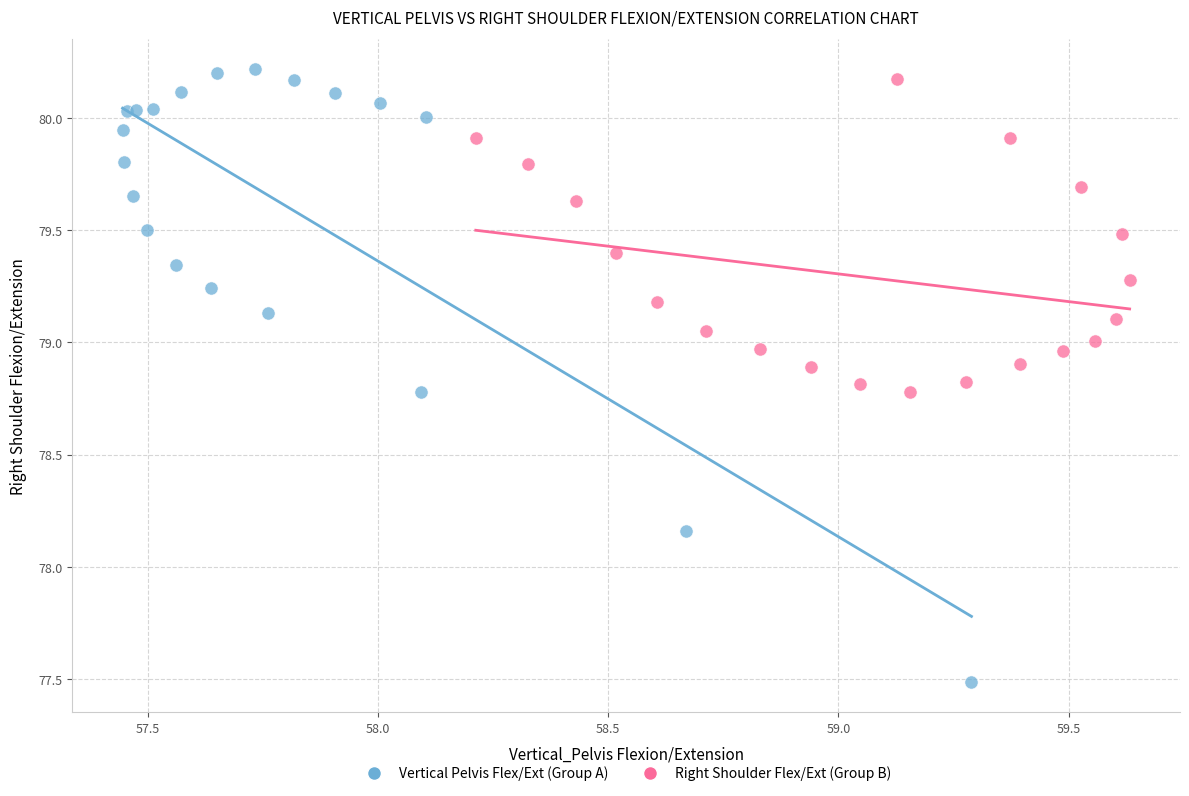

Which series has the widest spread of Y values?

Vertical Pelvis Flex/Ext (Group A)